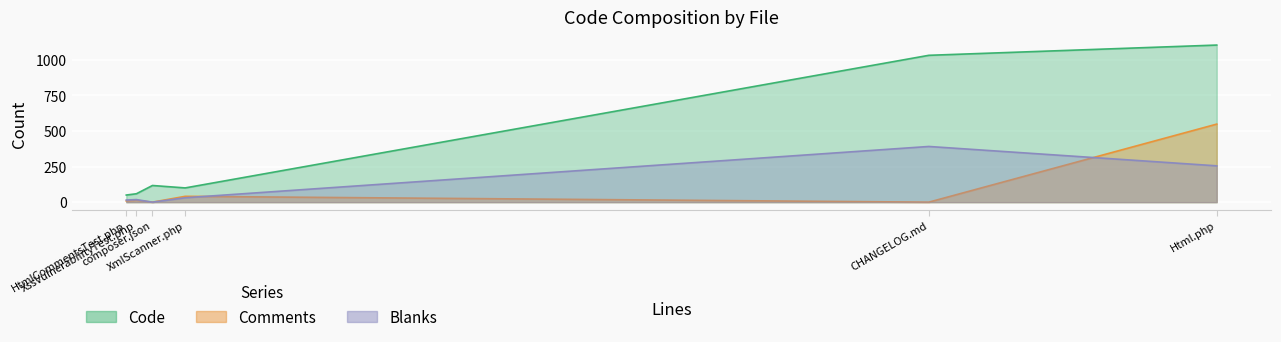

How many interior local valleys does the Code series have?

2